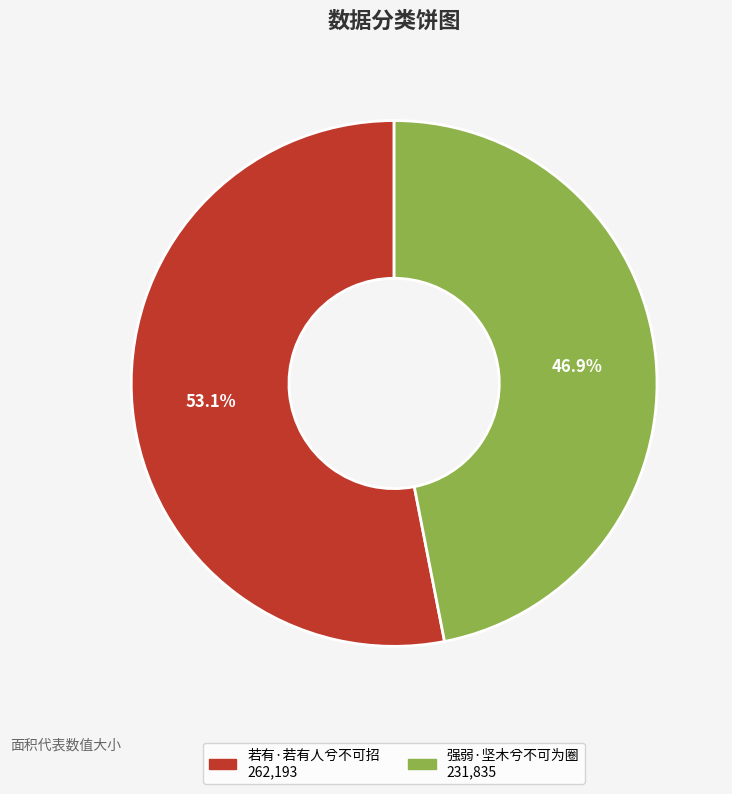

True or false: 强弱·坚木兮不可为圈 accounts for 59% of the total.

False